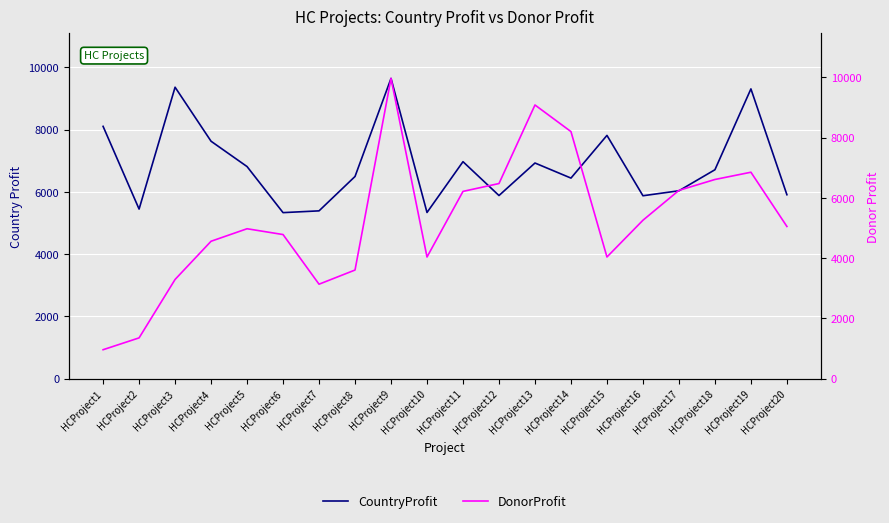

Which category has the highest value in the CountryProfit series?

HCProject9